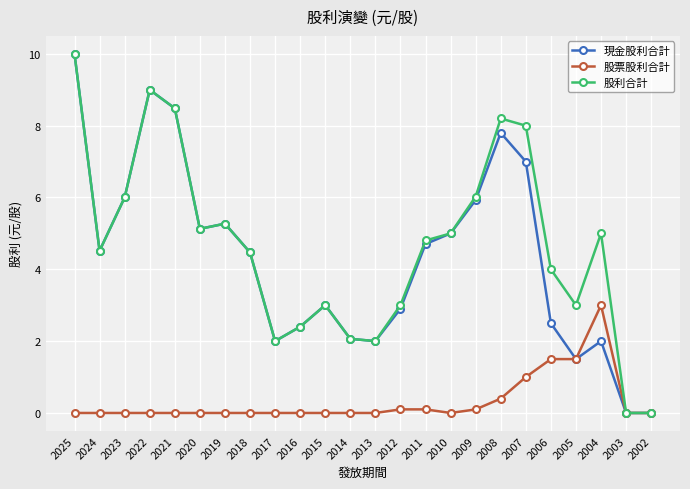

What is the spread (max minus min) of values at 2012?

2.9